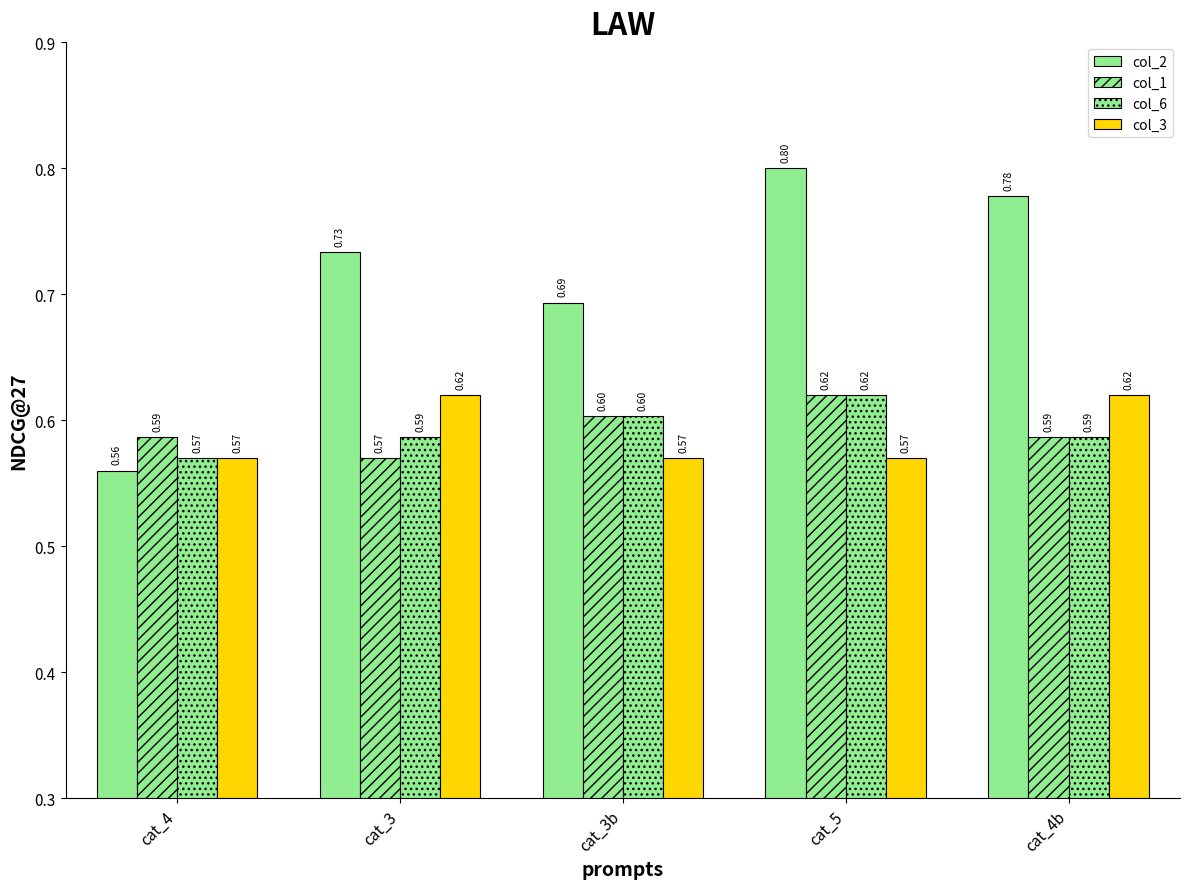

Read the col_2 value at cat_4b.

0.8